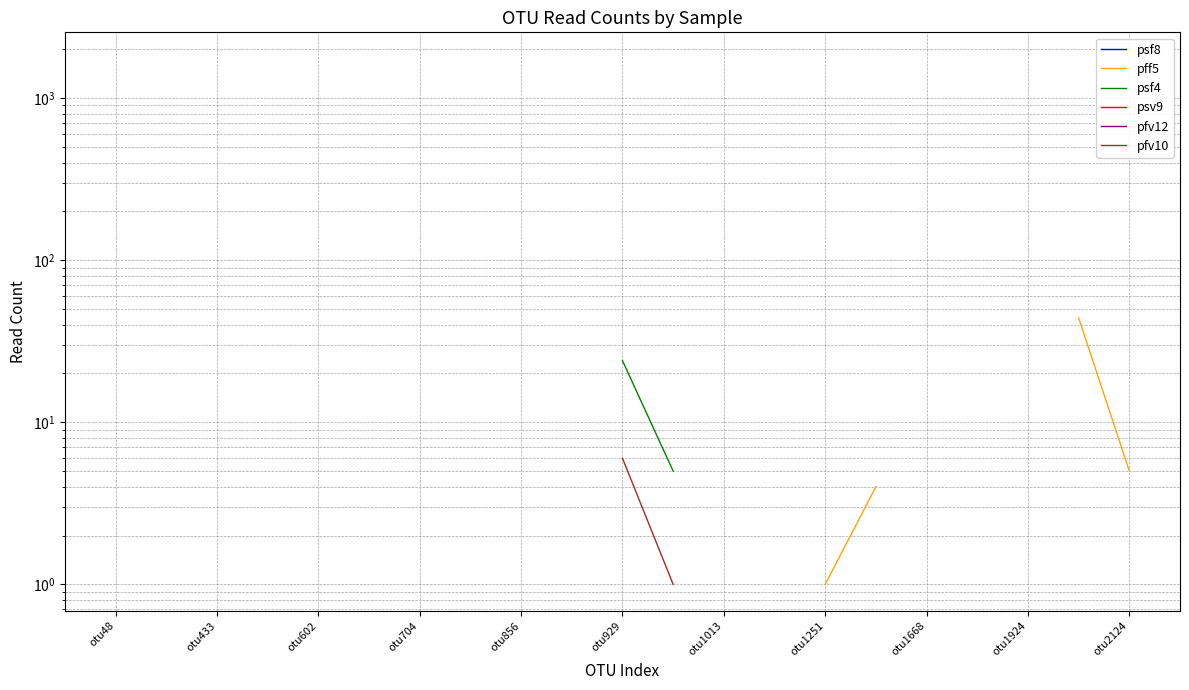

Rank the series at otu704 from lowest to highest value.

psf8, pff5, psf4, psv9, pfv12, pfv10